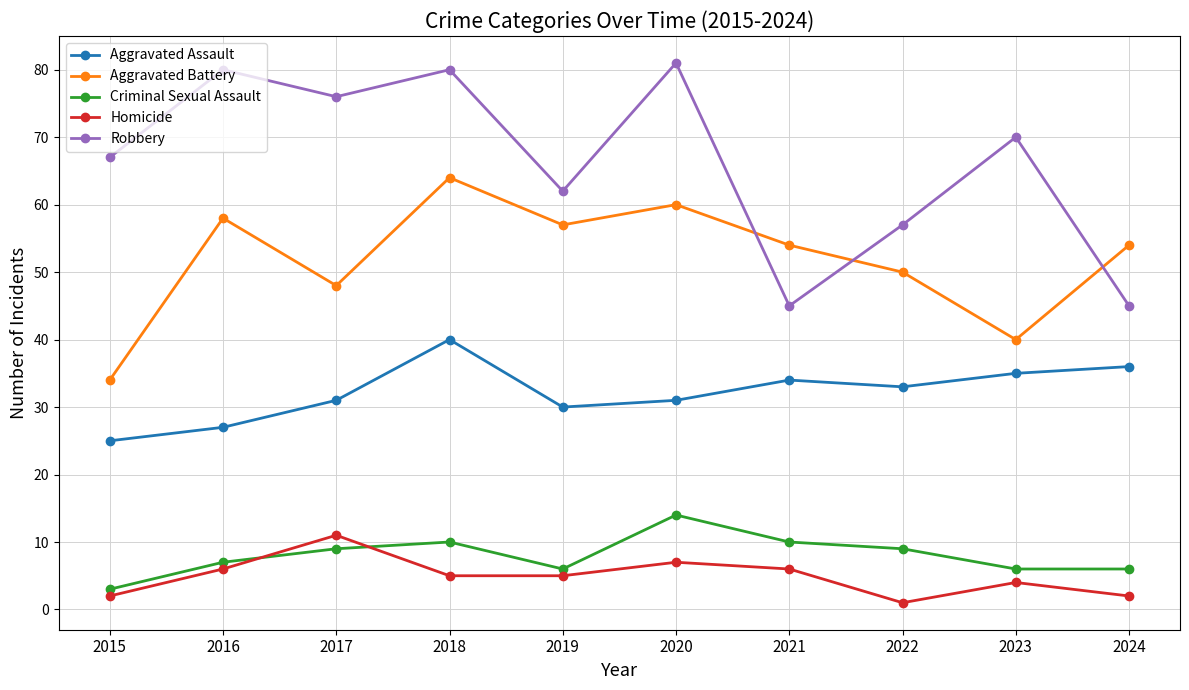

In Criminal Sexual Assault, how many points are higher than both neighbors (excluding endpoints)?

2